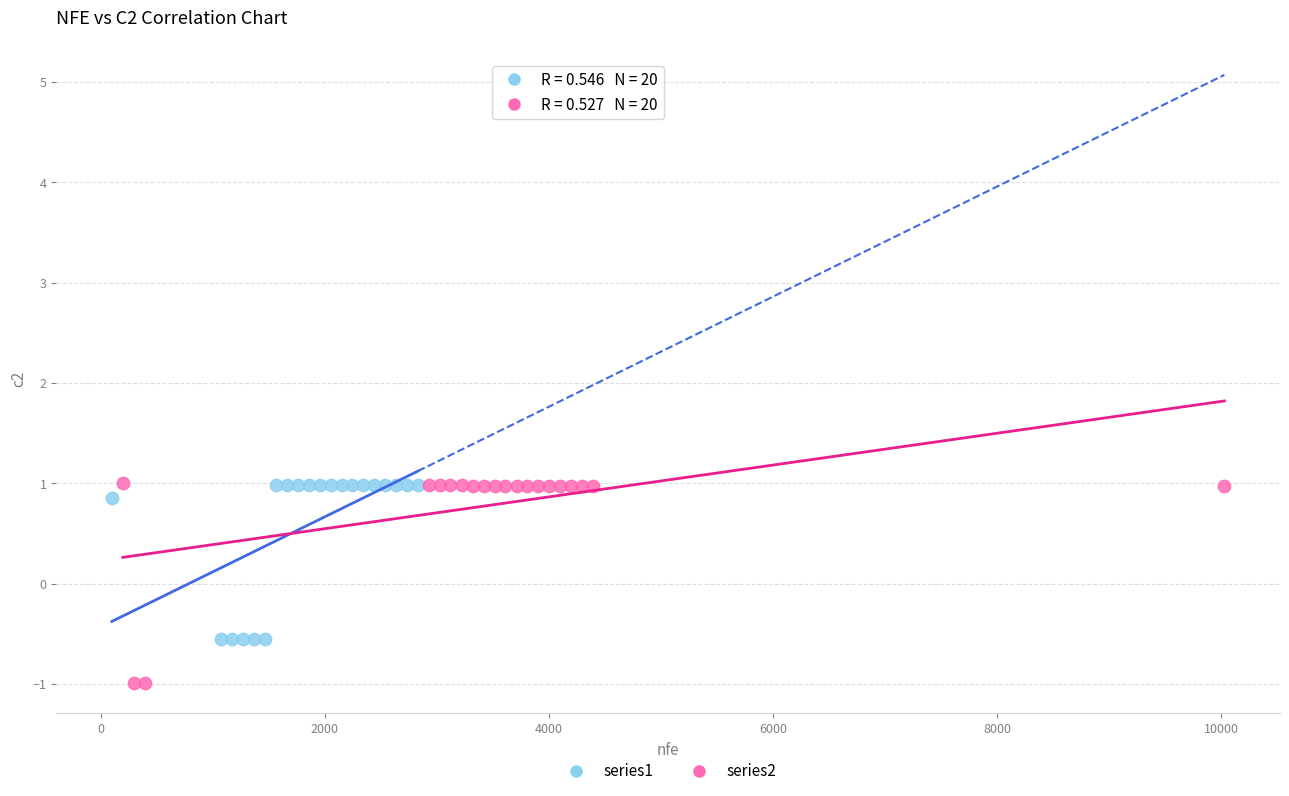

Which series contains the lowest Y value?

series2